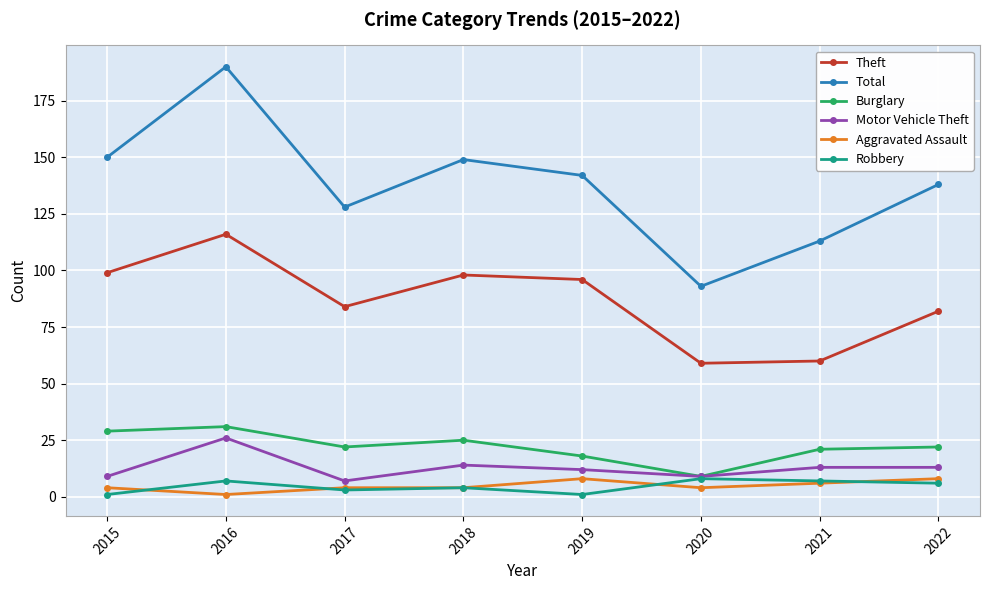

What is the spread (max minus min) of values at 2020?

89